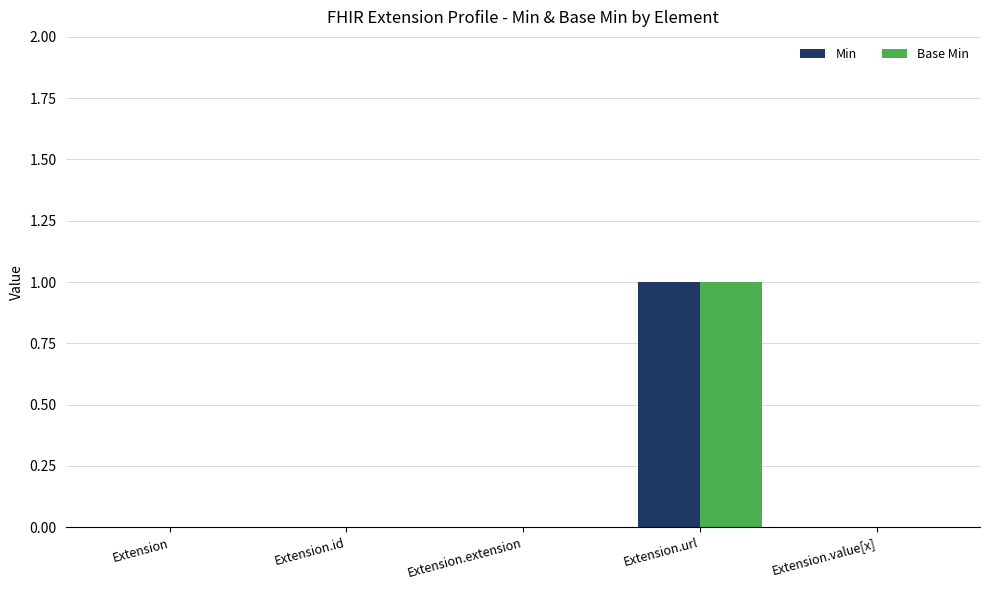

Are the bars horizontal?

No